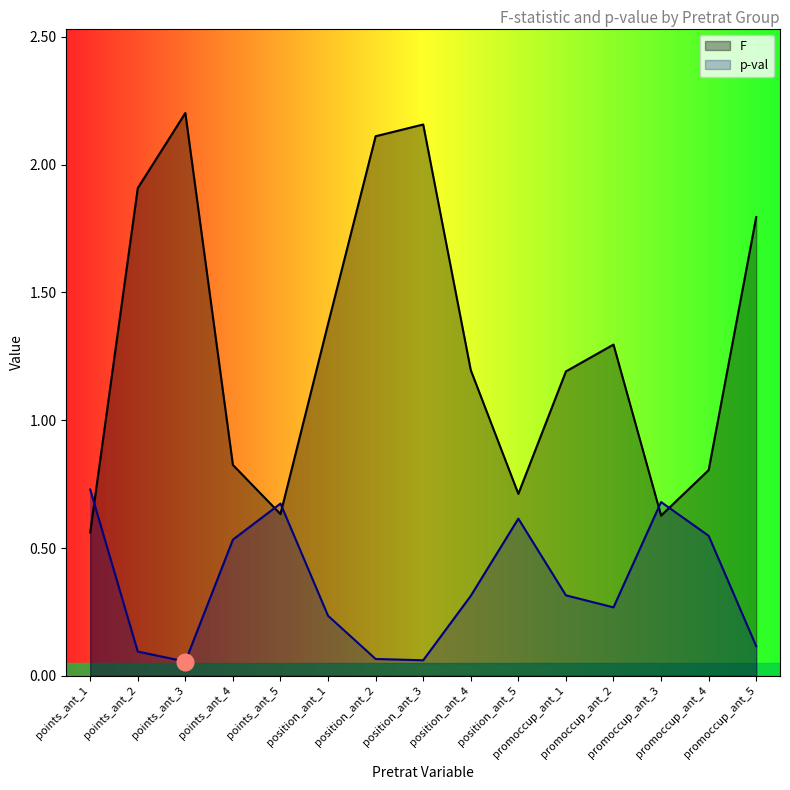

What is the difference between the maximum and minimum values in the F series?

1.6